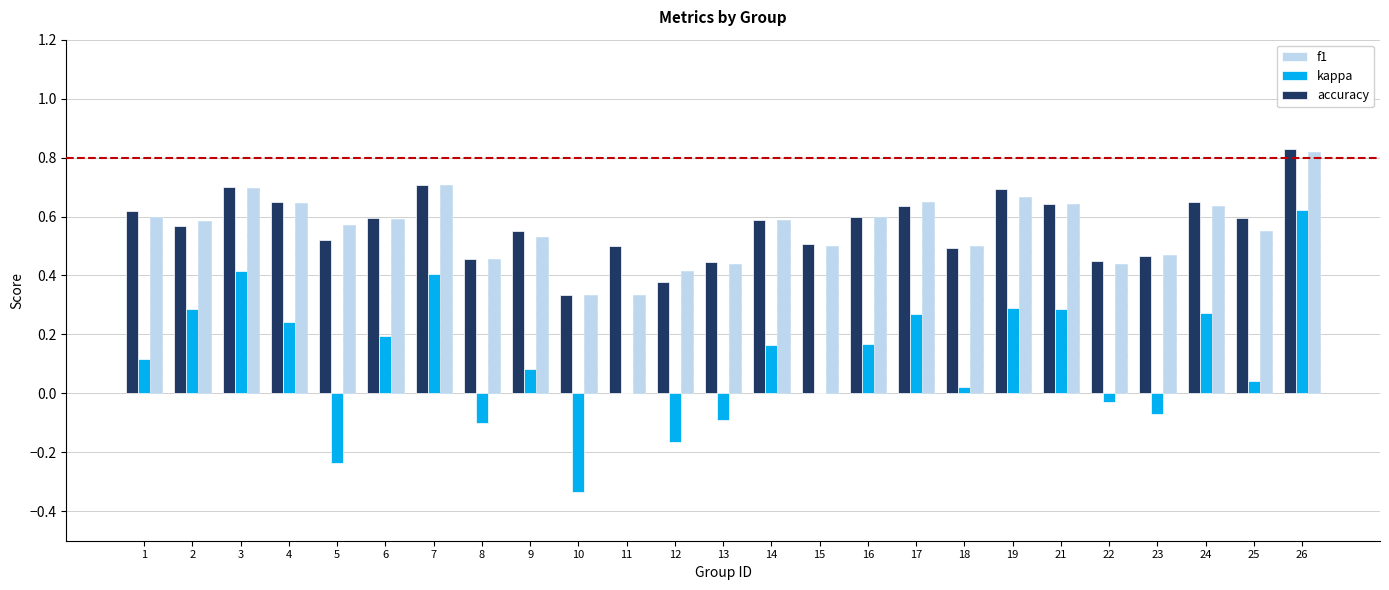

At how many categories does at least one series exceed 0?

25